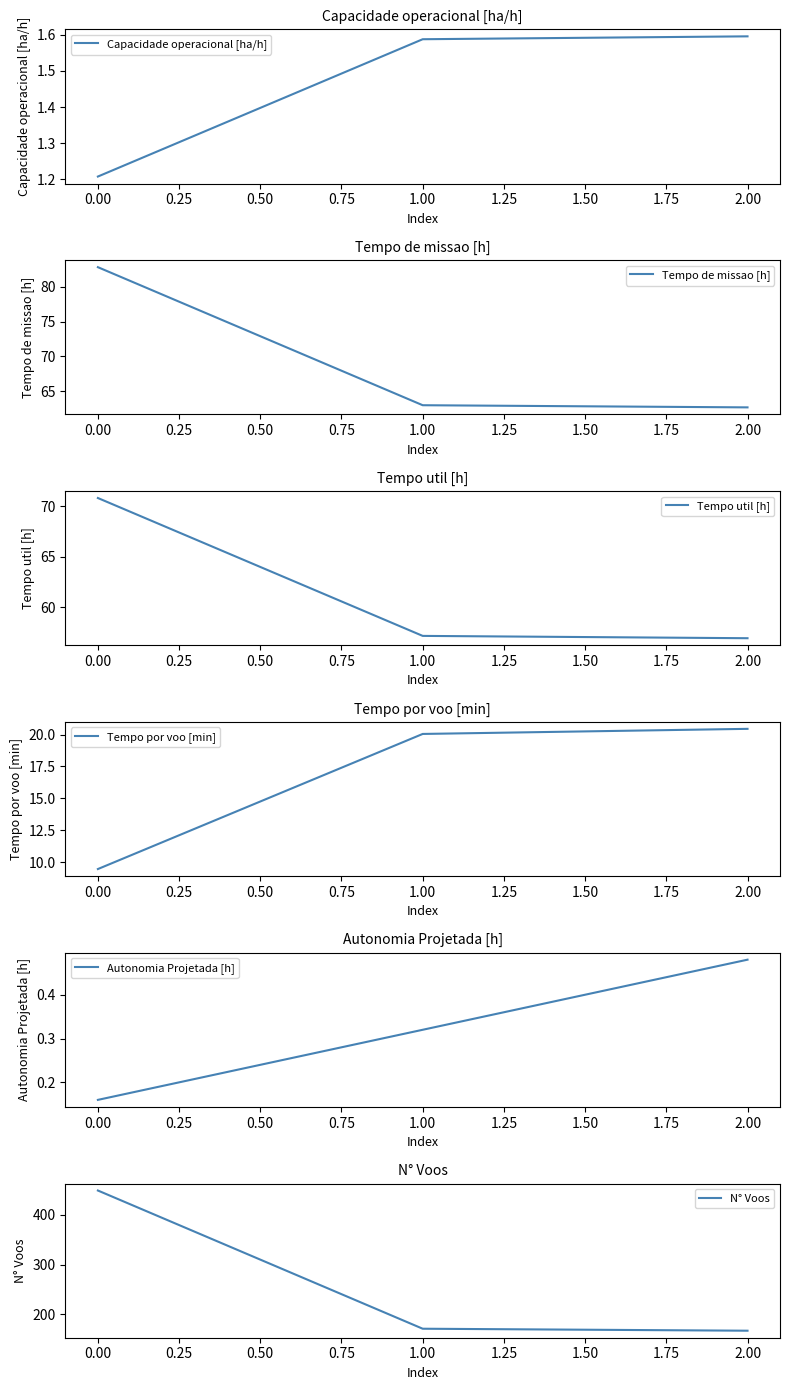

The value of N° Voos at 0.00 is 617.1. True or false?

False